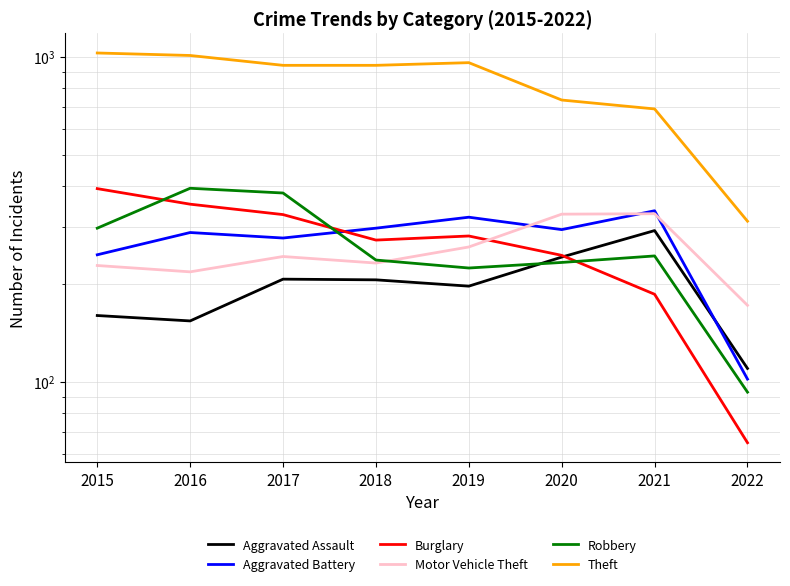

True or false: Aggravated Battery has a value of 463 at 2018.

False